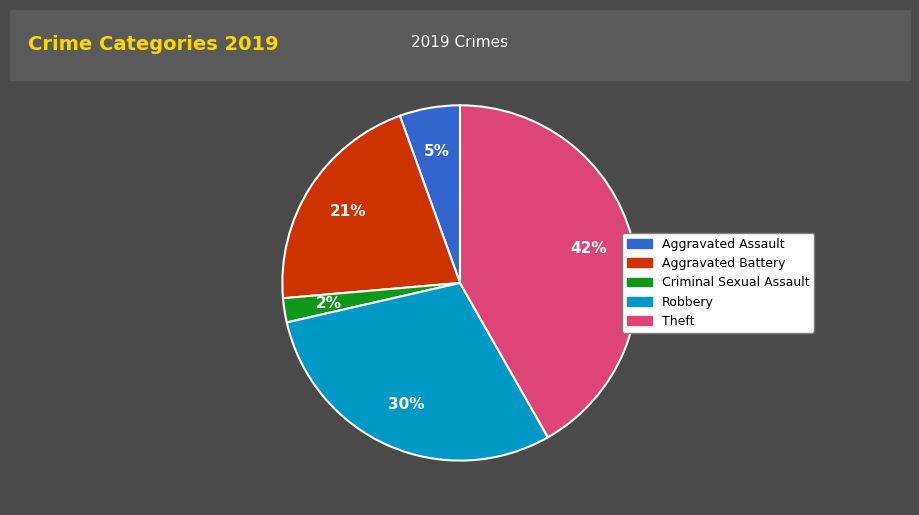

To the nearest percent, what is the average slice percentage?

20%